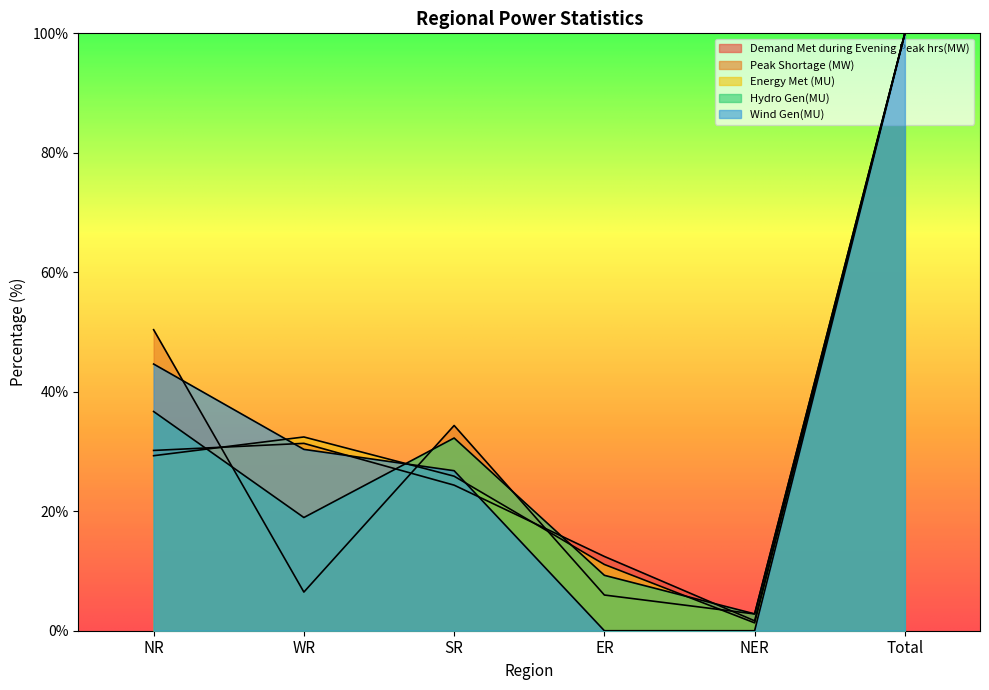

Read the Demand Met during Evening Peak hrs(MW) value at WR.

31.4